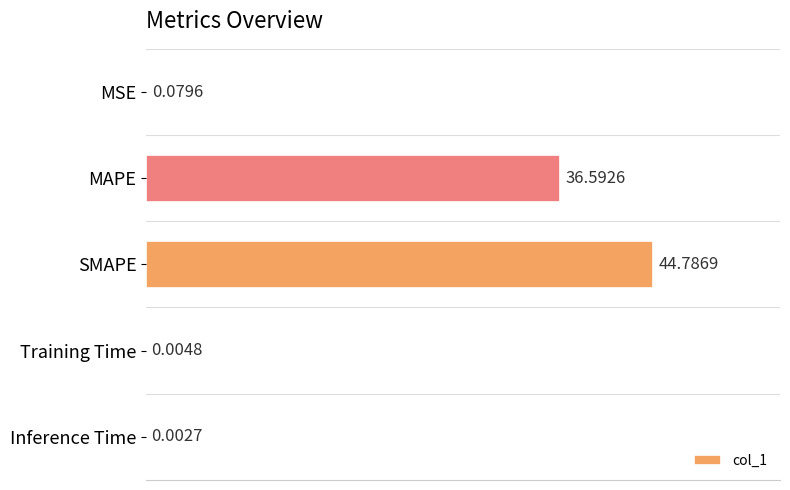

Count the number of categories in the chart.

5